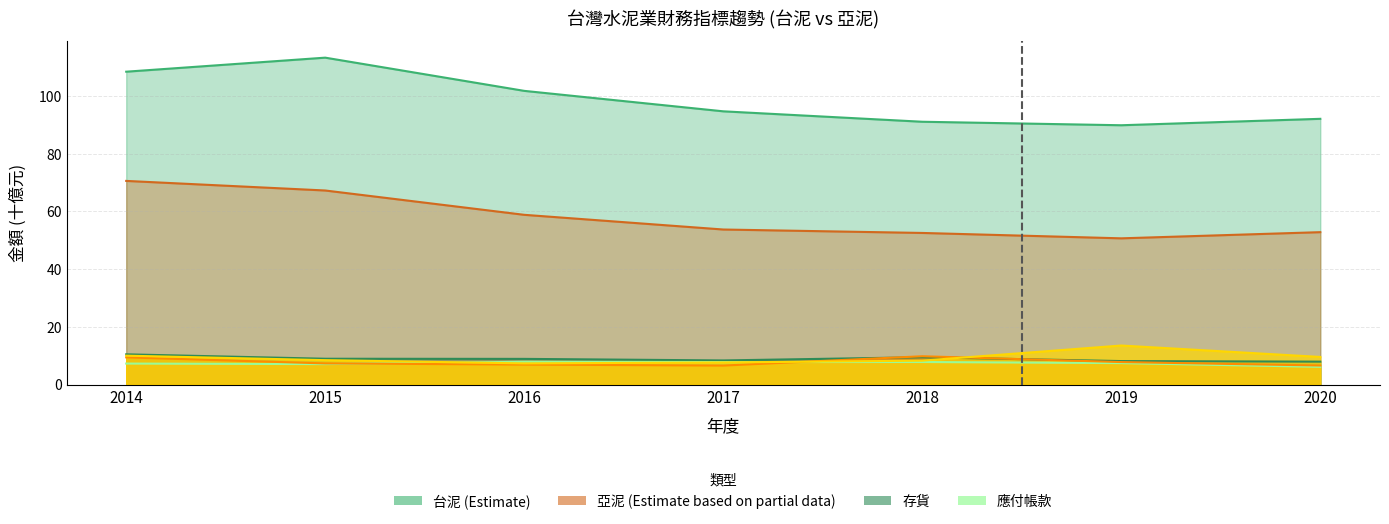

How many lines are shown in the chart?

3